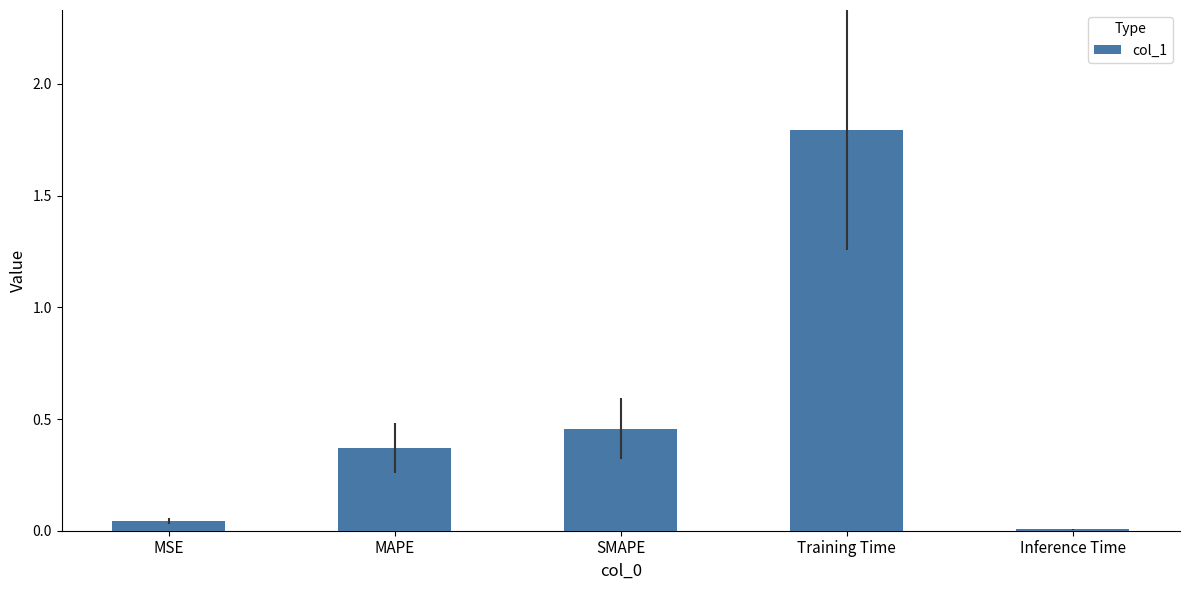

Which label corresponds to the largest value in the chart?

Training Time